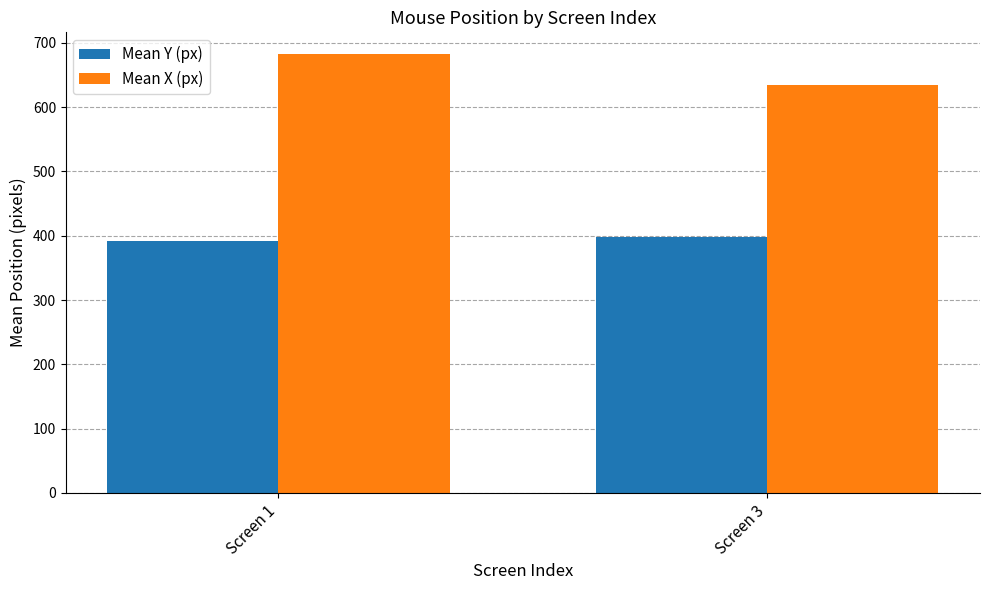

How many values in the Mean X (px) series exceed 682?

1